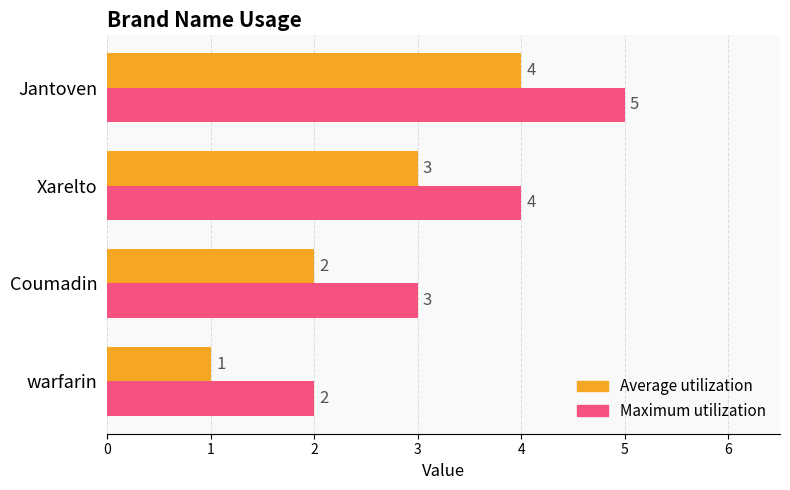

Where is Average utilization nearest to the value 2?

Coumadin